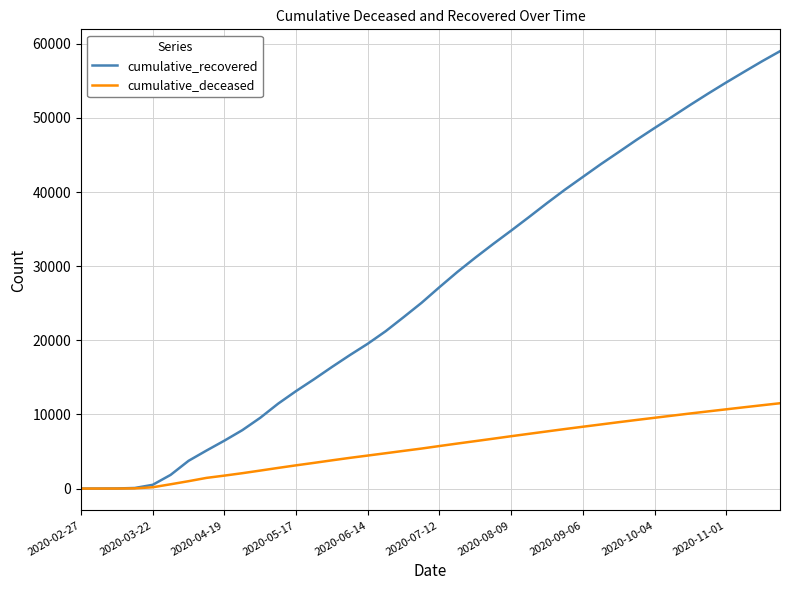

Rank the series by their maximum value, from highest to lowest.

cumulative_recovered, cumulative_deceased